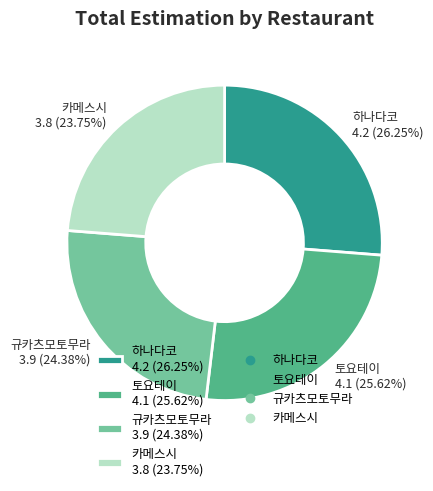

Which has a higher value, 규카츠모토무라 or 하나다코?

하나다코